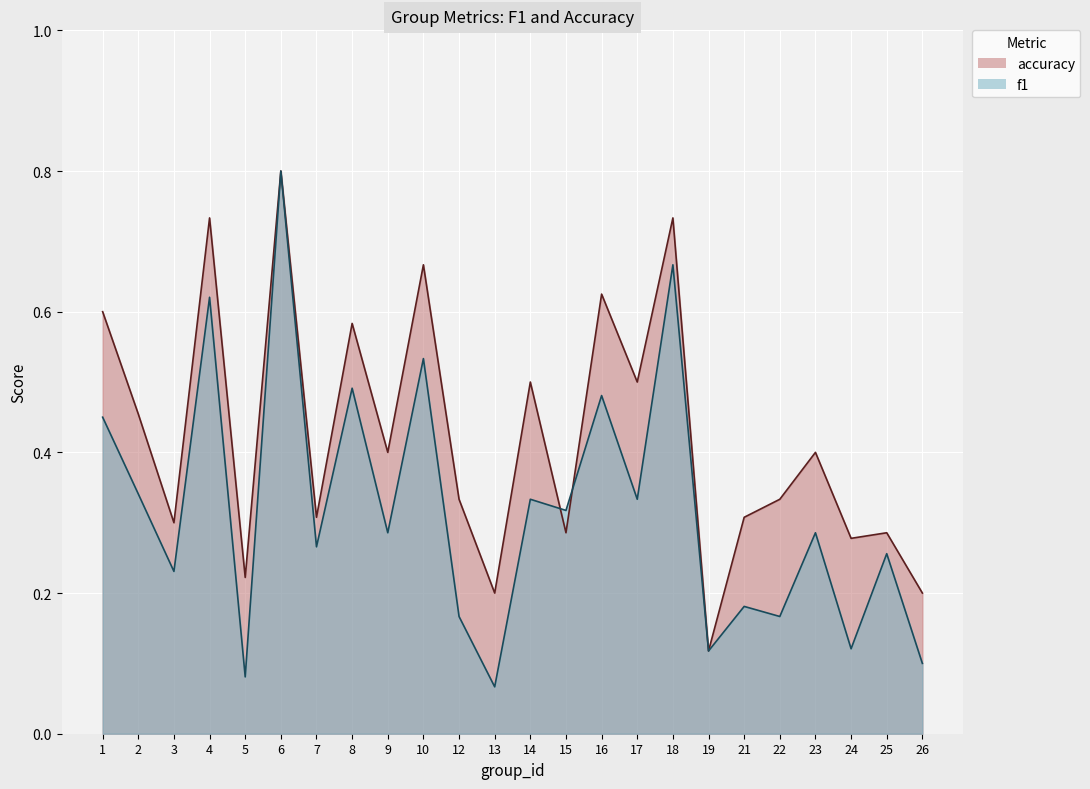

What is the difference between the maximum and minimum values in the f1 series?

0.7